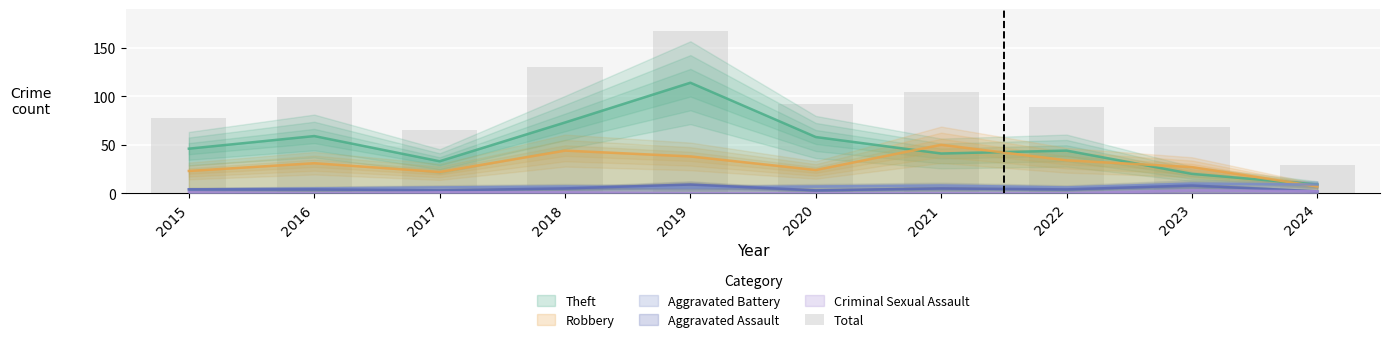

List the labels in order of value, largest first.

2019, 2018, 2021, 2016, 2020, 2022, 2015, 2023, 2017, 2024